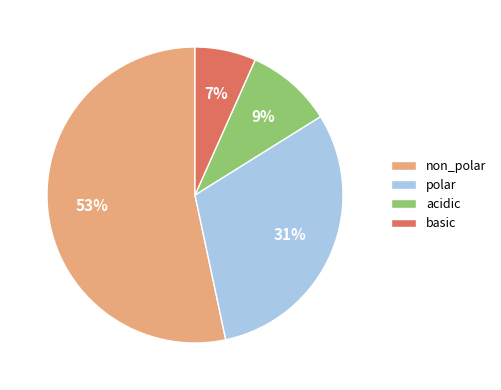

To the nearest percent, what is the difference between the non_polar and acidic slice percentages?

44%